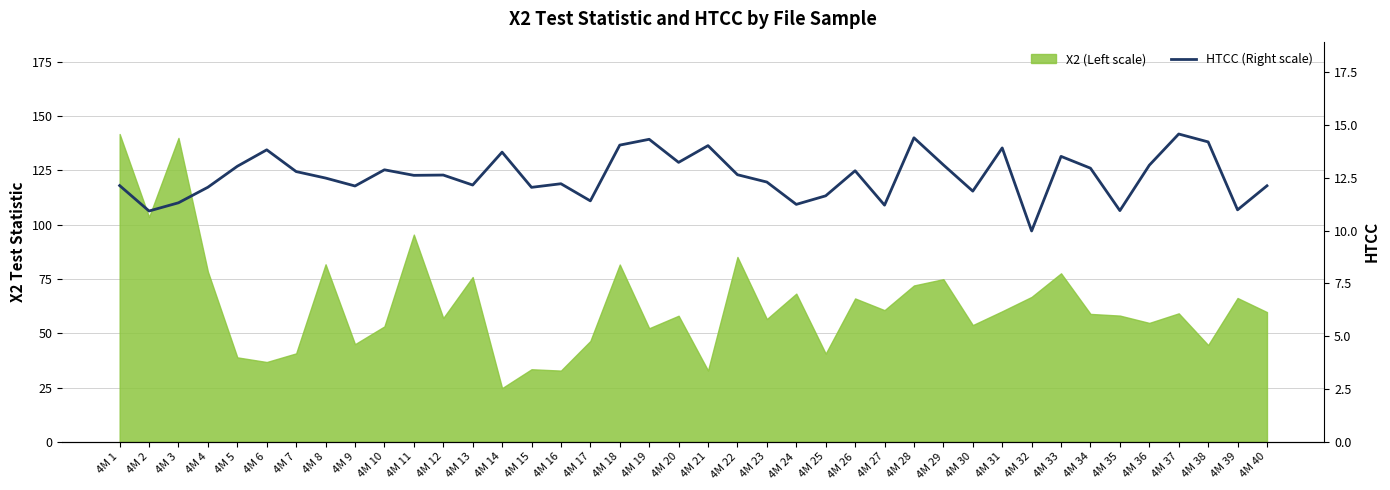

Does the chart have visible grid lines?

Yes